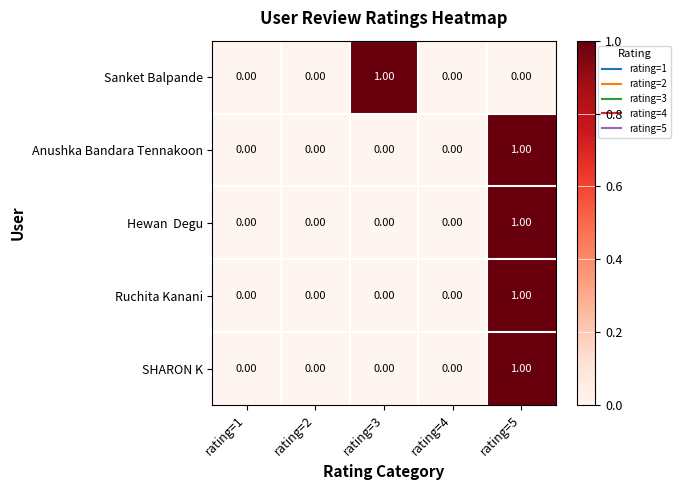

How many categories are shown in the chart?

5